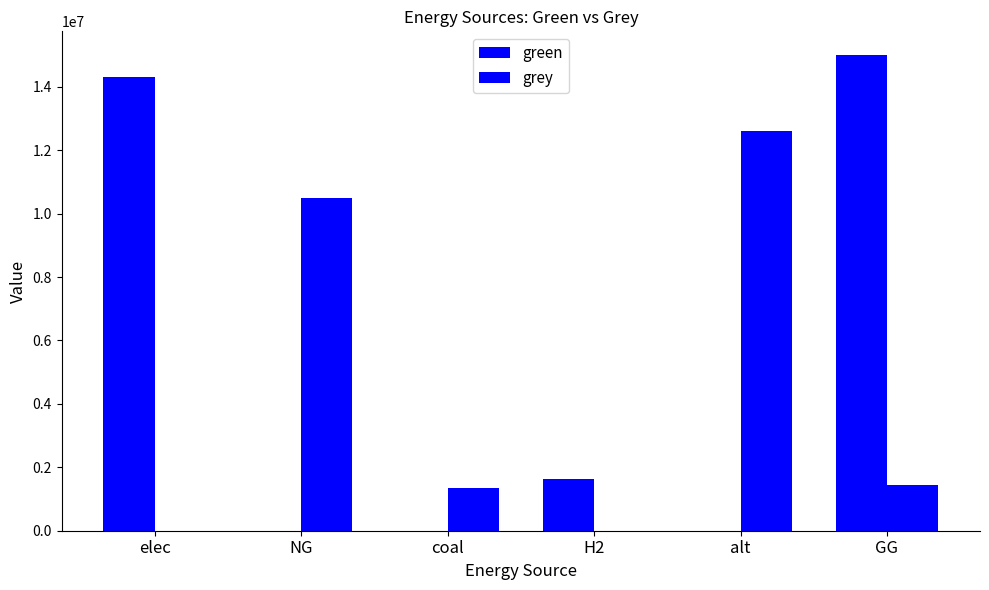

The green series shows 6482372.4 at alt. True or false?

False